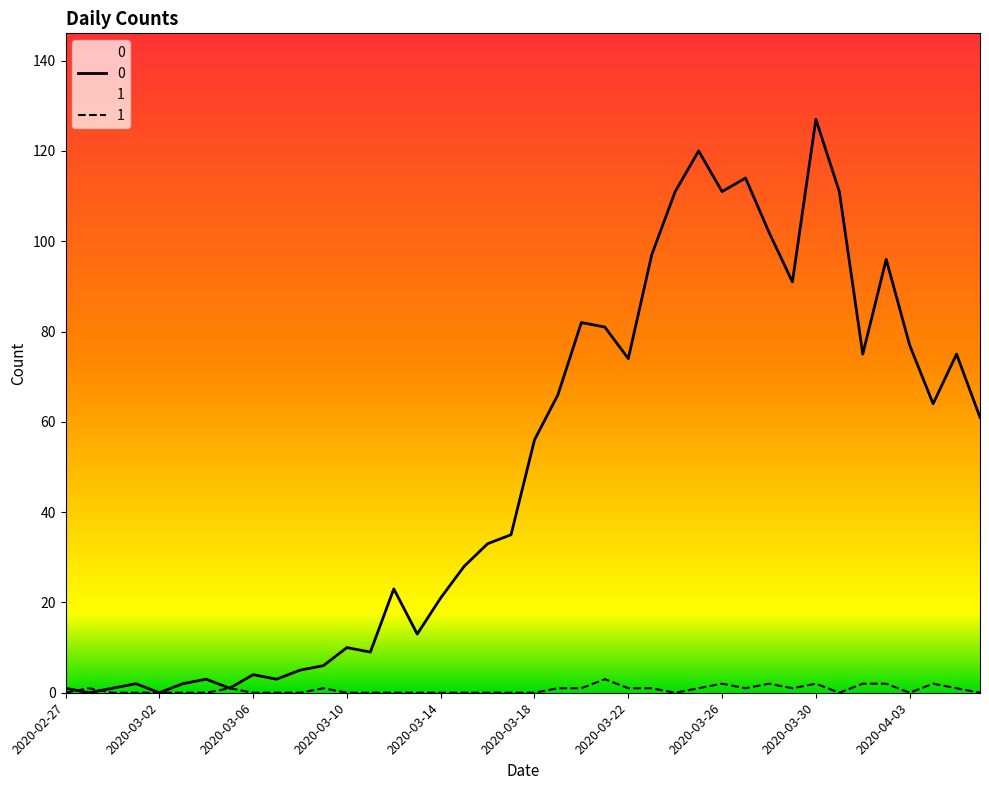

Read the 0 value at 2020-03-06.

4